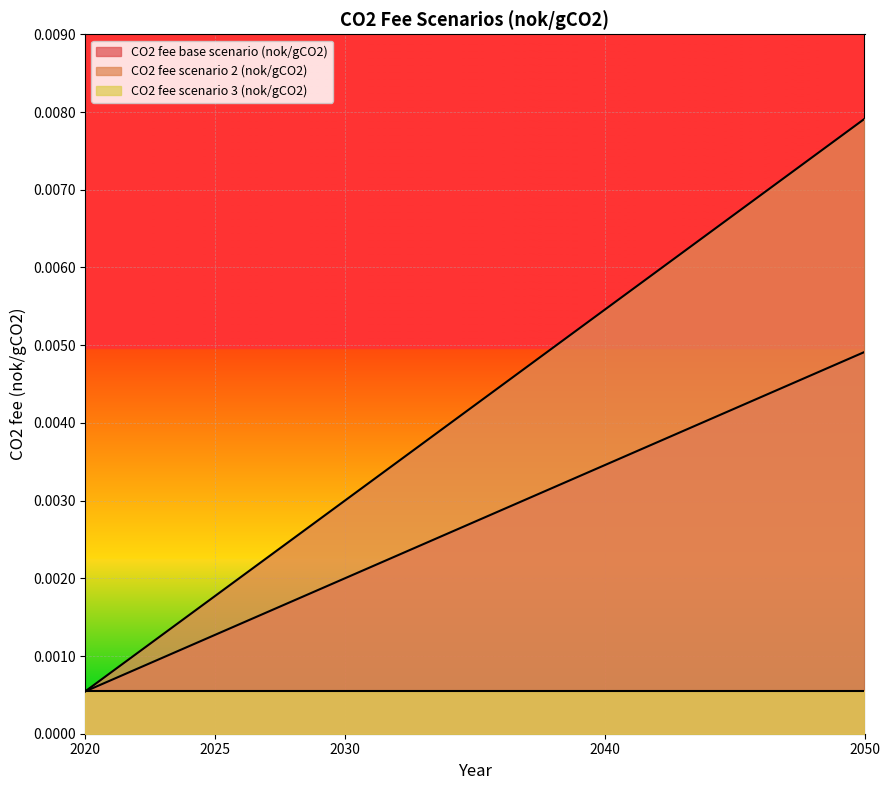

Rank the series by their average value, from highest to lowest.

CO2 fee scenario 2 (nok/gCO2), CO2 fee base scenario (nok/gCO2), CO2 fee scenario 3 (nok/gCO2)